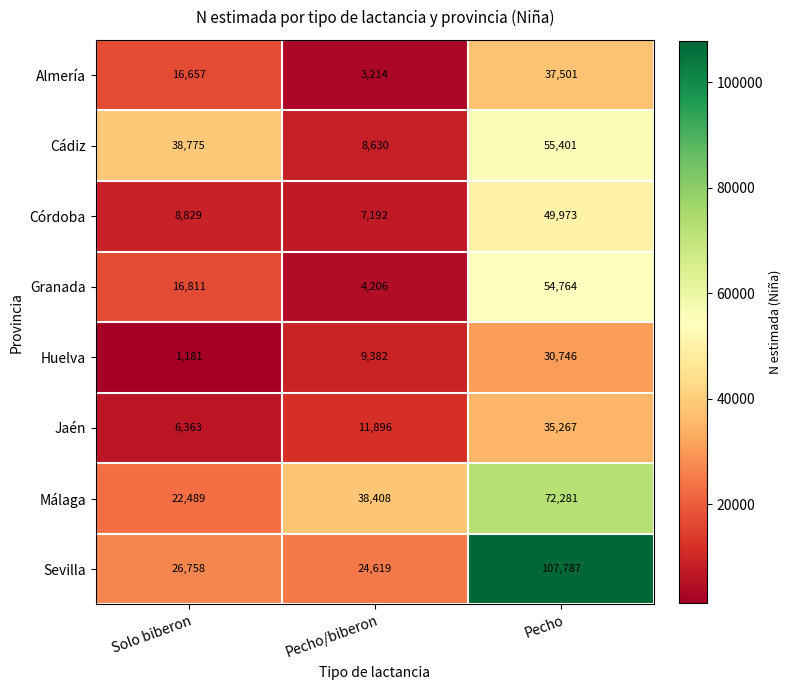

Reading left to right, extract all data points from this chart.

Almería: 16657	3214	37501
Cádiz: 38775	8630	55401
Córdoba: 8829	7192	49973
Granada: 16811	4206	54764
Huelva: 1181	9382	30746
Jaén: 6363	11896	35267
Málaga: 22489	38408	72281
Sevilla: 26758	24619	107787